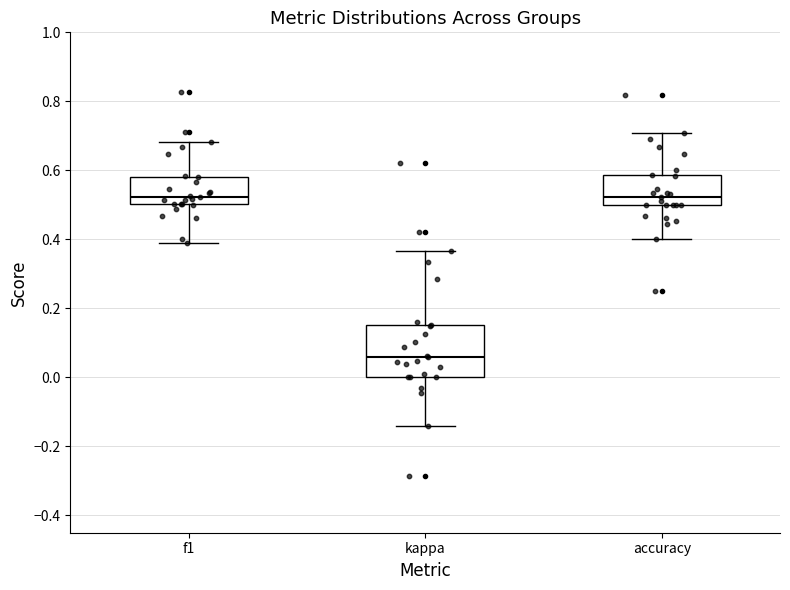

Comparing the boxes themselves (not the whiskers), which one is the tallest?

kappa